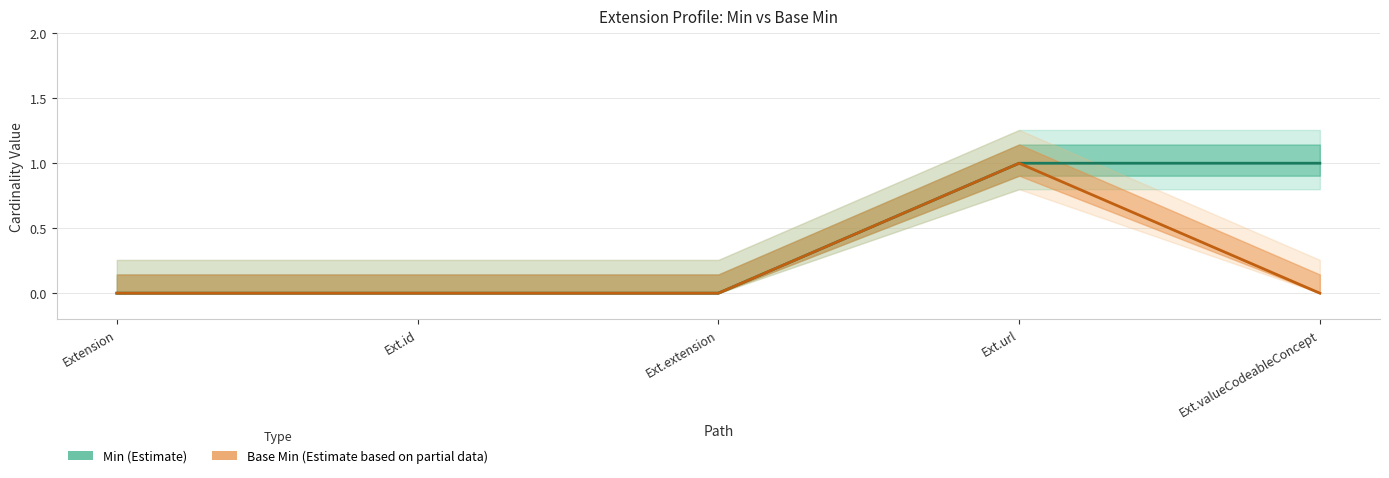

Is it true that Min (Estimate) equals 0 at Ext.id?

True